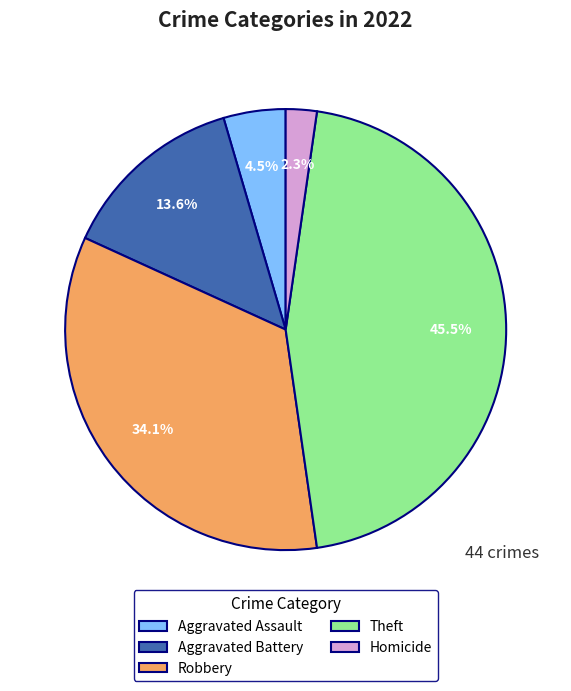

Do Theft and Aggravated Battery together represent more than half of the pie?

Yes